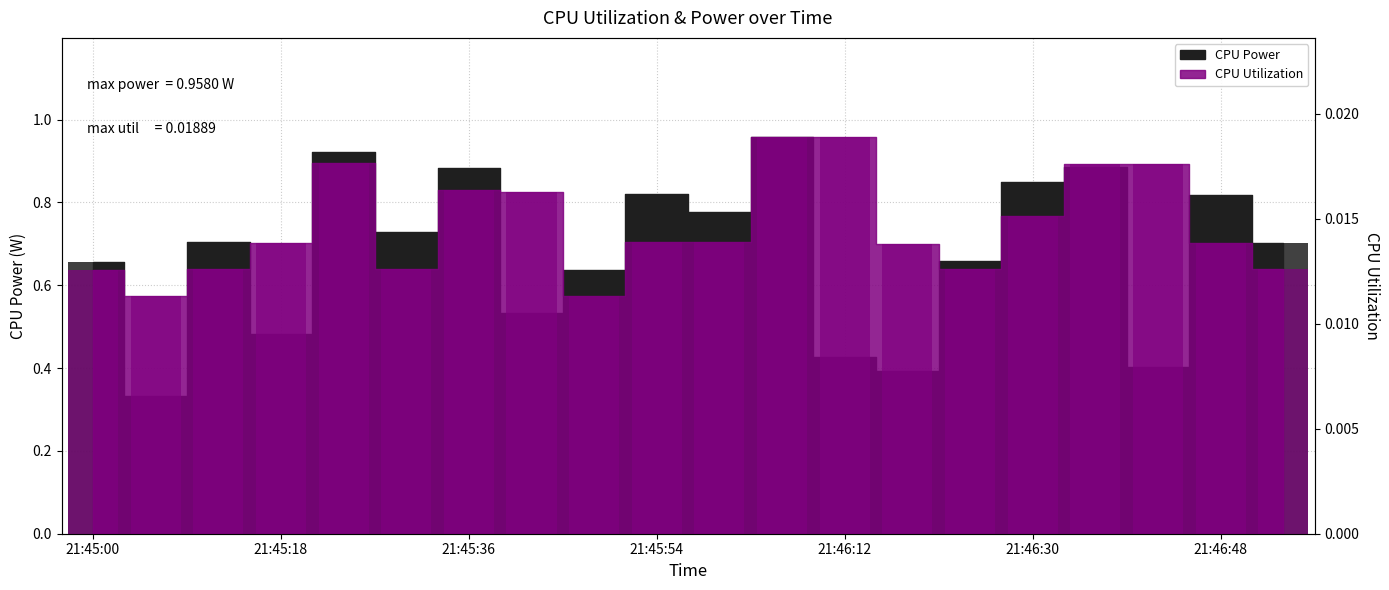

What position from the left is 21:46:00?

11